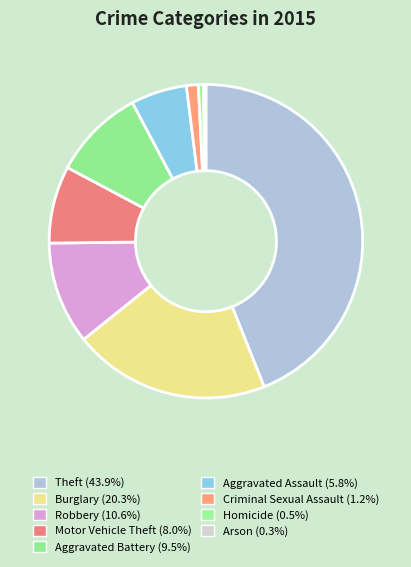

Is Arson the majority of the pie?

No